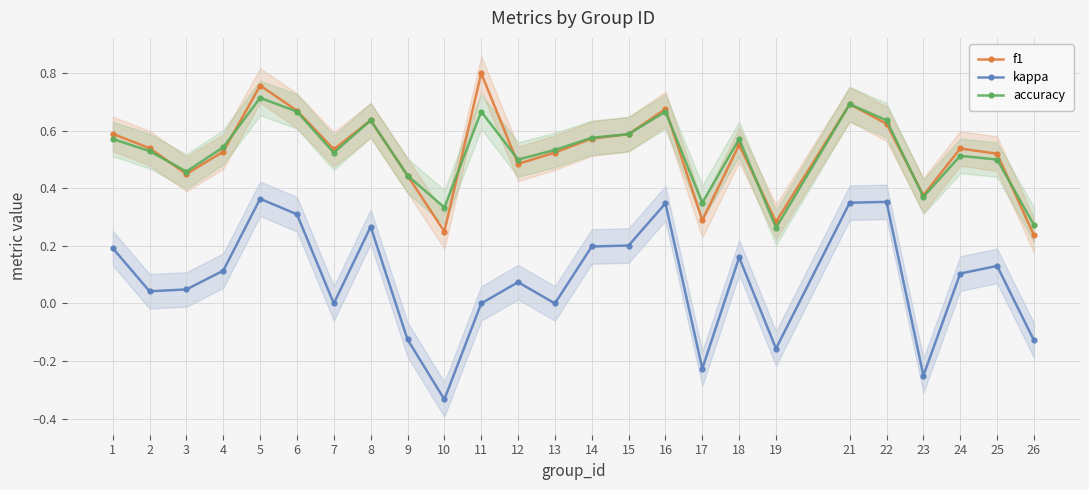

Between 21 and 19, which is larger?

21